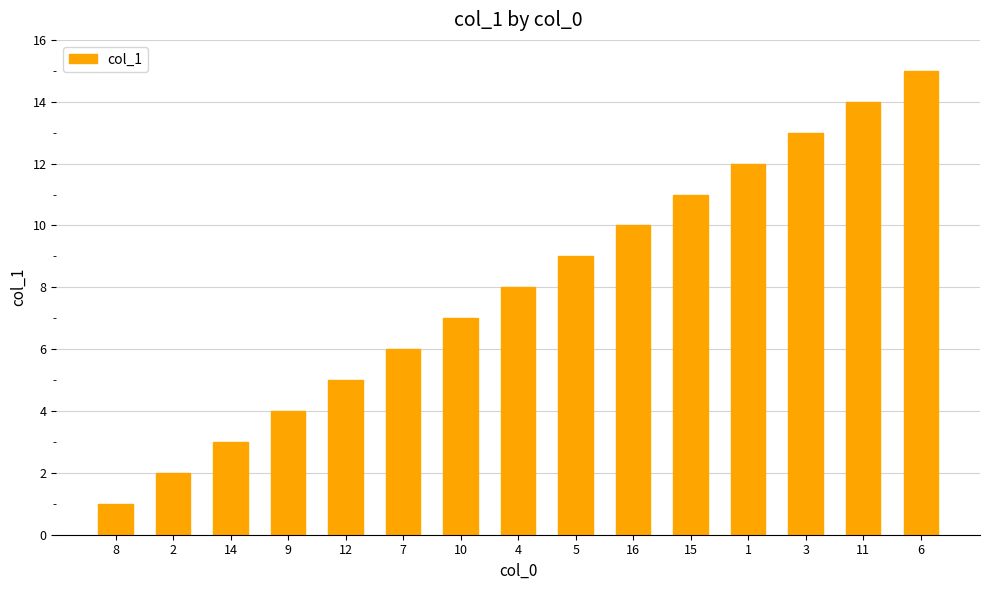

Between 8 and 14, which is larger?

14